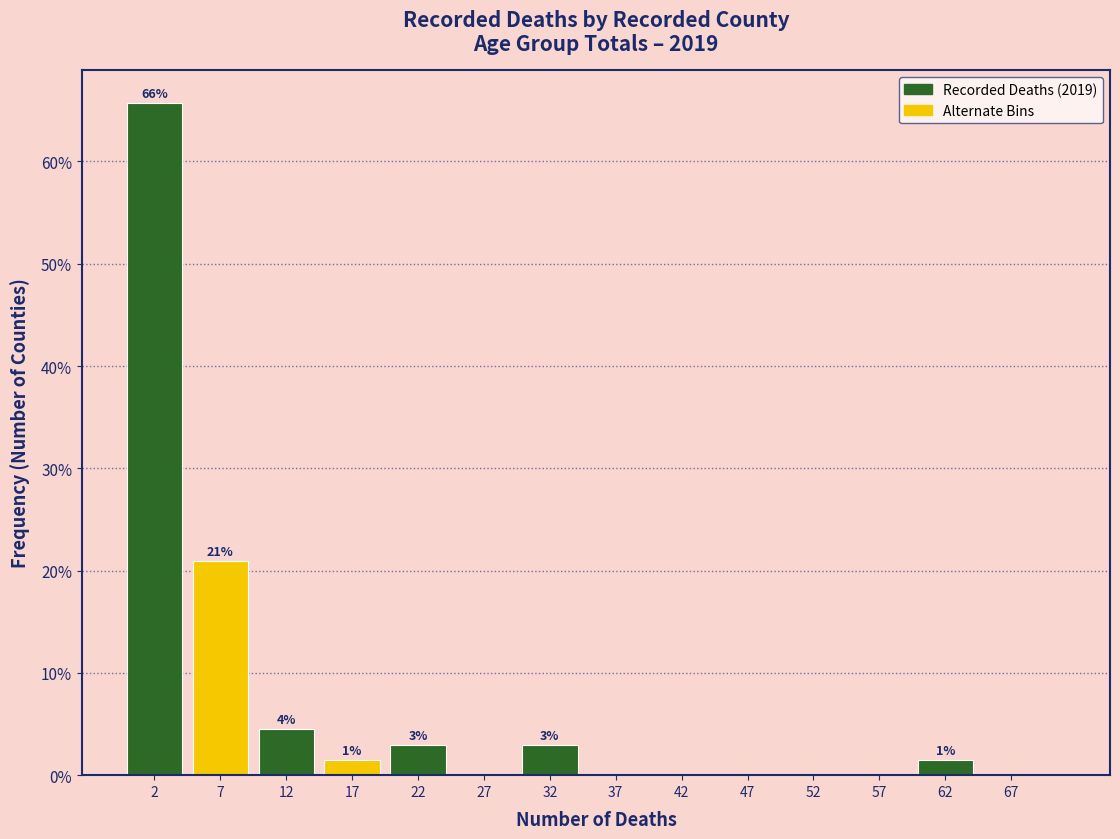

Which range on the x-axis has the tallest bar?

0 to 5